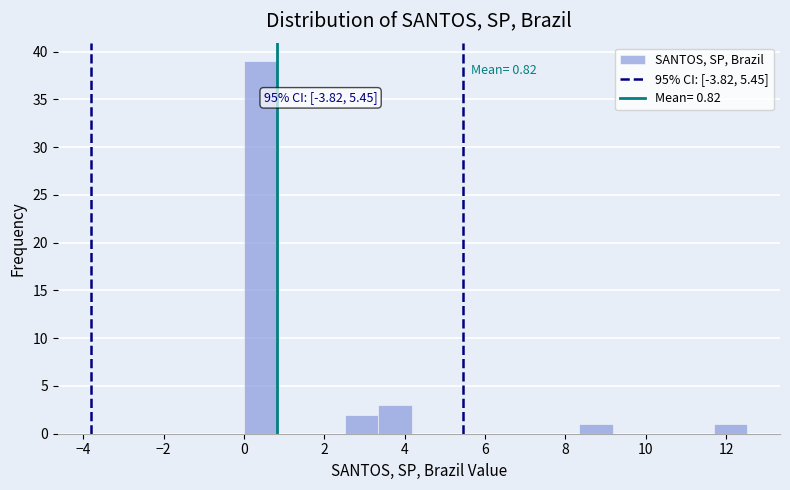

Which range on the x-axis has the tallest bar?

0.0 to 0.8